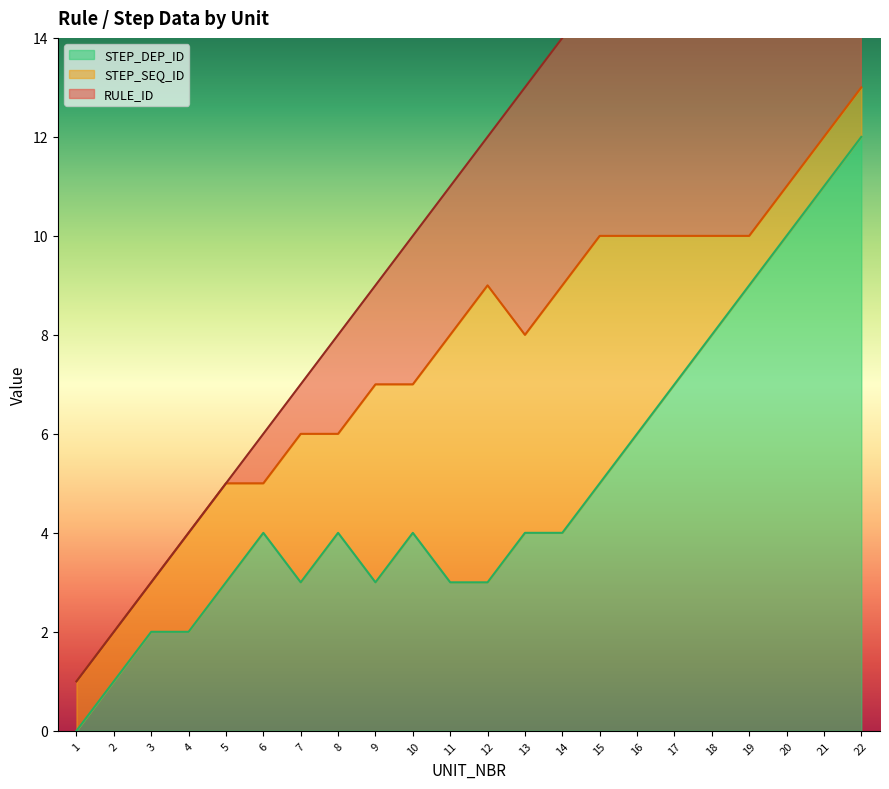

Reading left to right, extract all data points from this chart.

RULE_ID: 1=1	2=2	3=3	4=4	5=5	6=6	7=7	8=8	9=9	10=10	11=11	12=12	13=13	14=14	15=15	16=16	17=17	18=18	19=19	20=20	21=21	22=22
STEP_SEQ_ID: 1=1	2=2	3=3	4=4	5=5	6=5	7=6	8=6	9=7	10=7	11=8	12=9	13=8	14=9	15=10	16=10	17=10	18=10	19=10	20=11	21=12	22=13
STEP_DEP_ID: 1=0	2=1	3=2	4=2	5=3	6=4	7=3	8=4	9=3	10=4	11=3	12=3	13=4	14=4	15=5	16=6	17=7	18=8	19=9	20=10	21=11	22=12